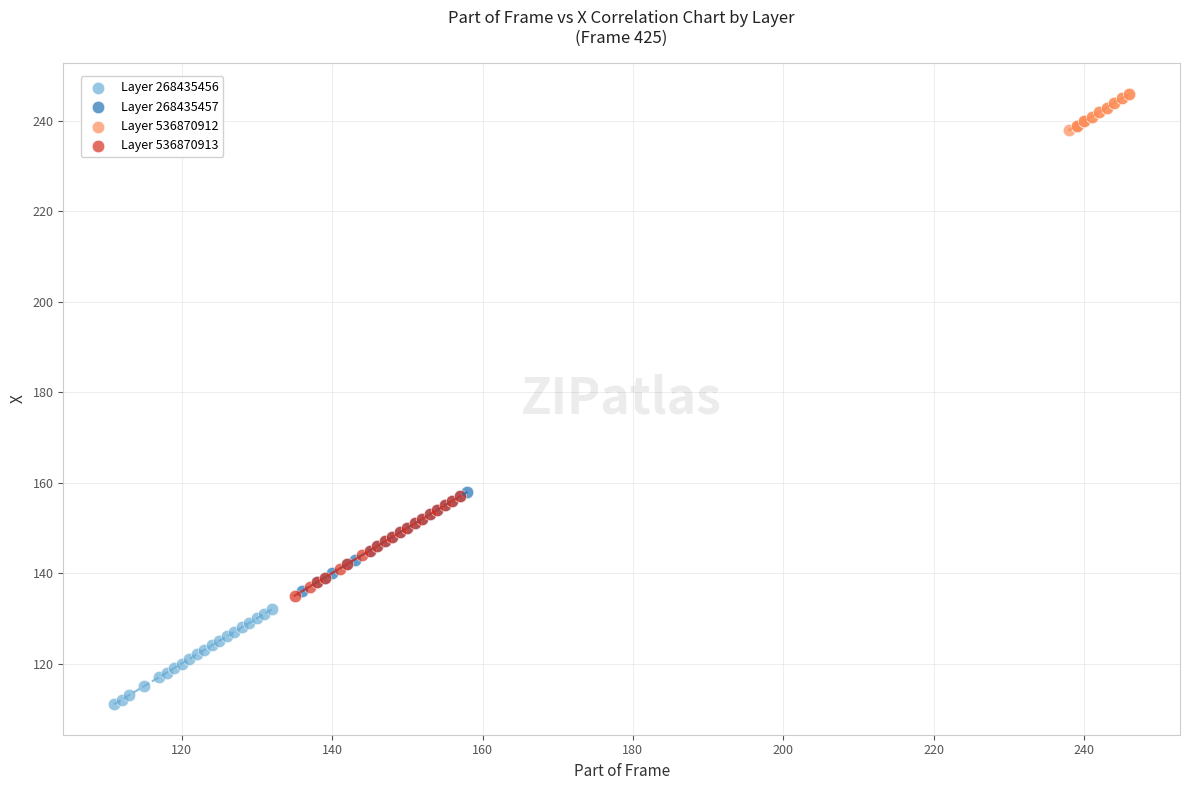

Which series reaches the maximum Y coordinate?

Layer 536870912